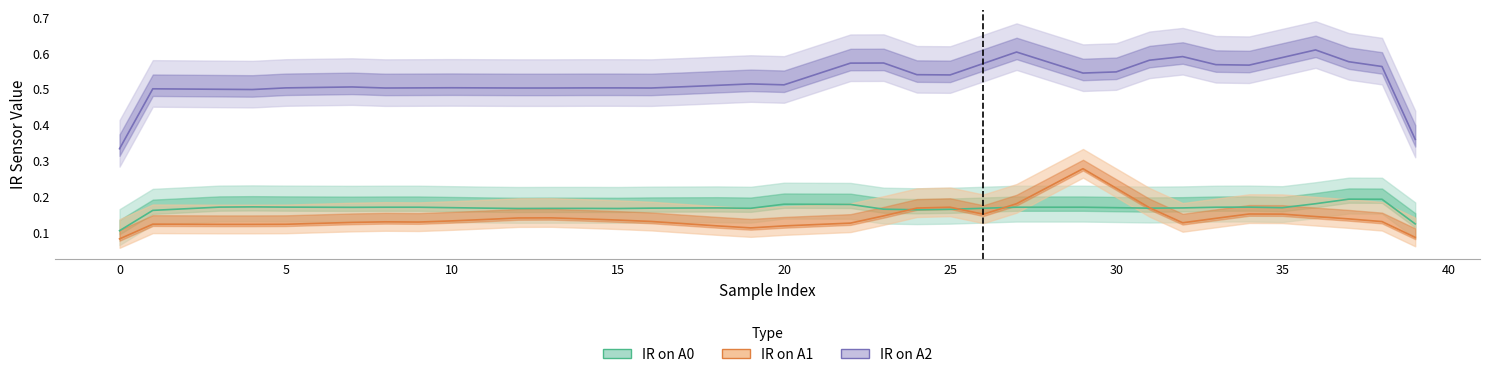

Is it true that IR on A0 equals 0.1 at 23?

False